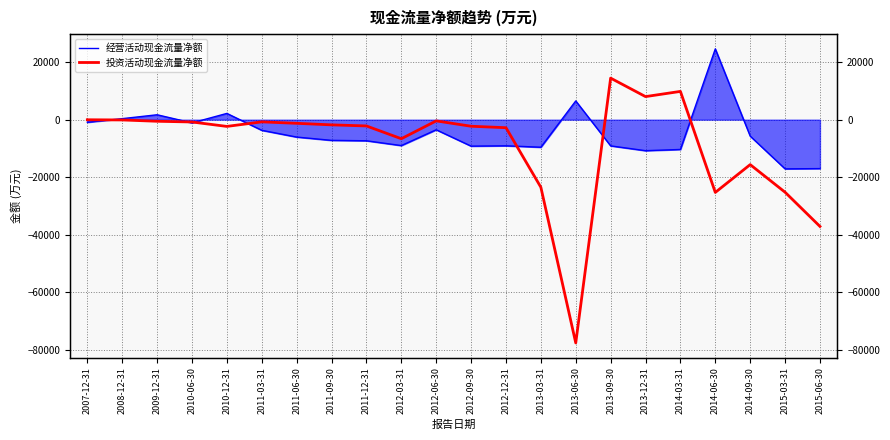

Where is 投资活动现金流量净额 nearest to the value -31572?

2015-06-30